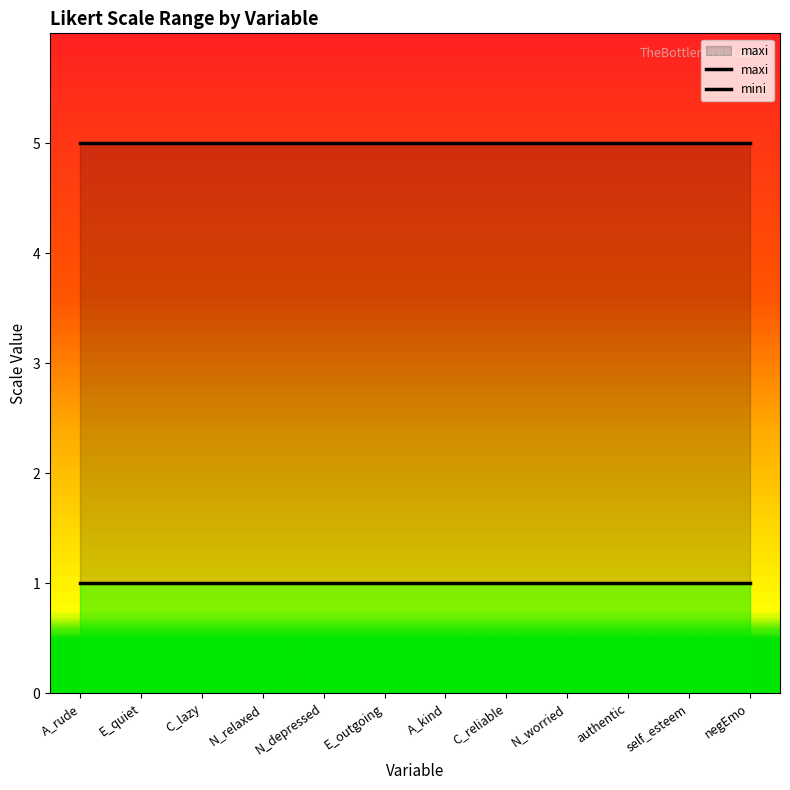

Which has a higher value, C_lazy or A_rude?

C_lazy